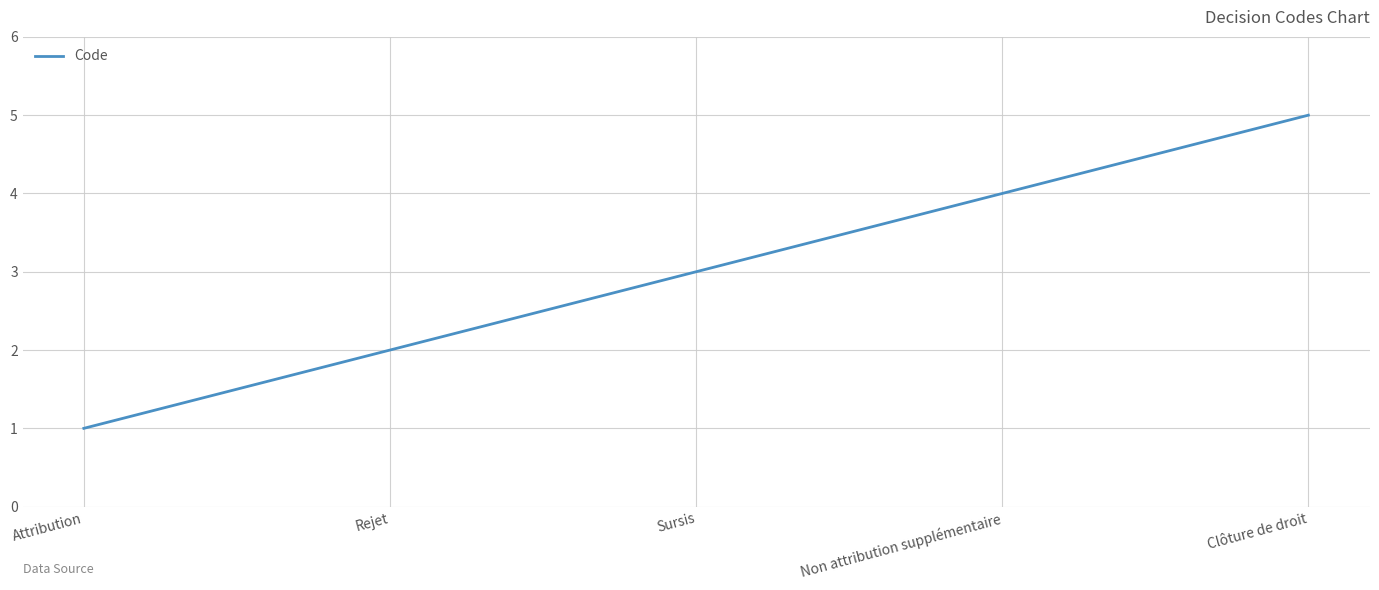

How many distinct data groups are displayed?

1